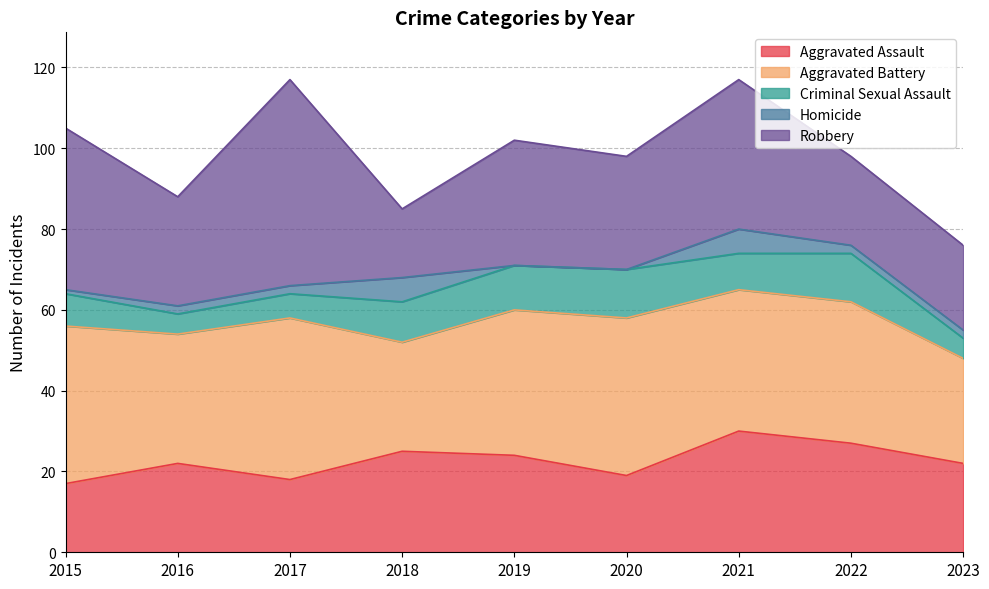

What is the greatest value displayed?

51